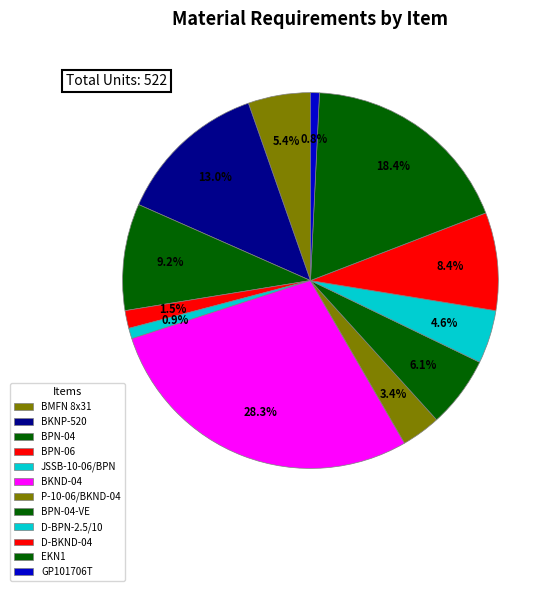

Is there a majority slice in this chart?

No